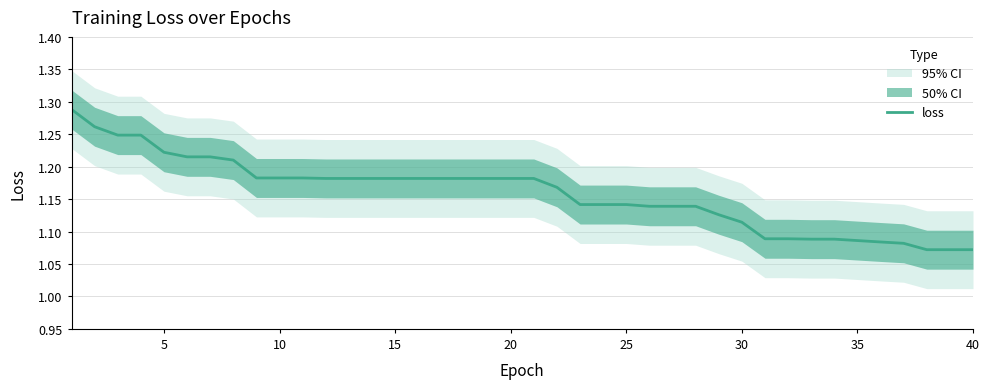

What is the sum of the values at 20 and 38?

2.3